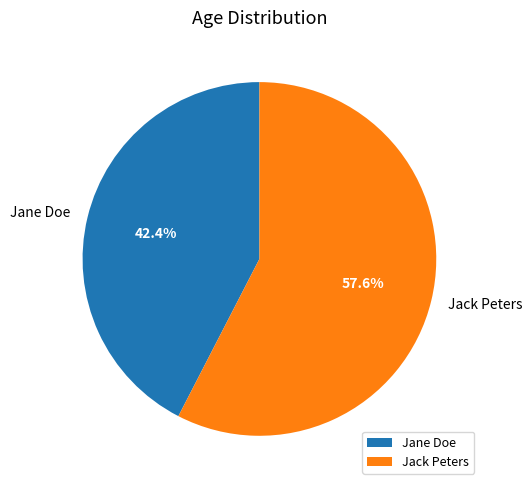

Rank the categories by value from highest to lowest.

Jack Peters, Jane Doe